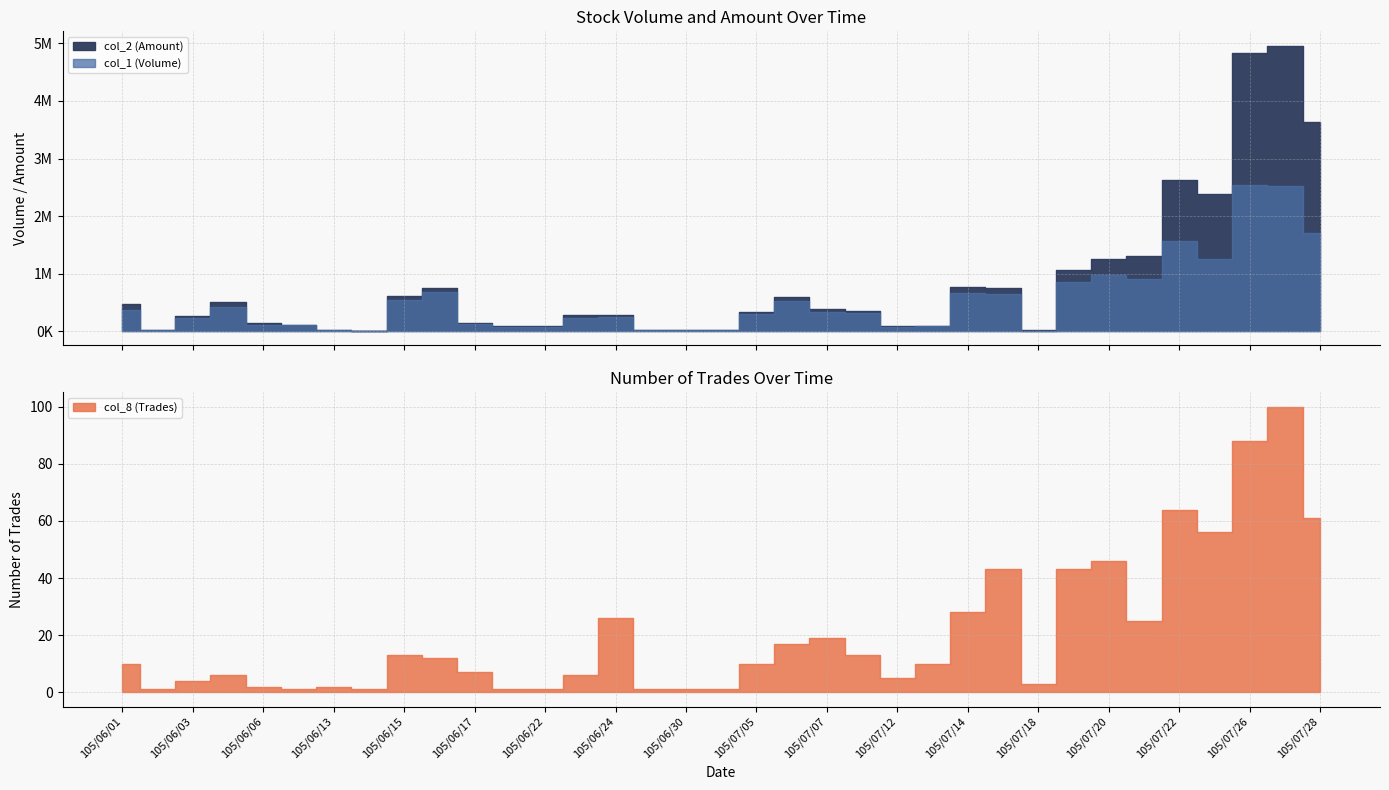

Between 105/07/19 and 105/07/01, which is larger?

105/07/19